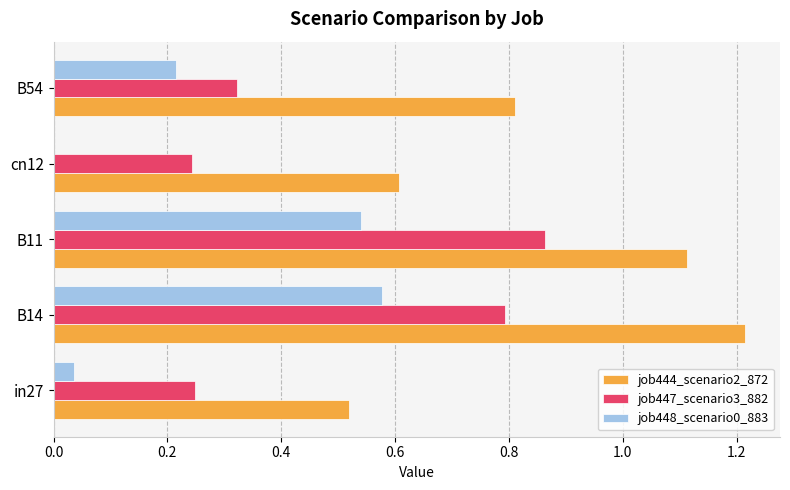

Is it true that job444_scenario2_872 equals 1.4 at B54?

False